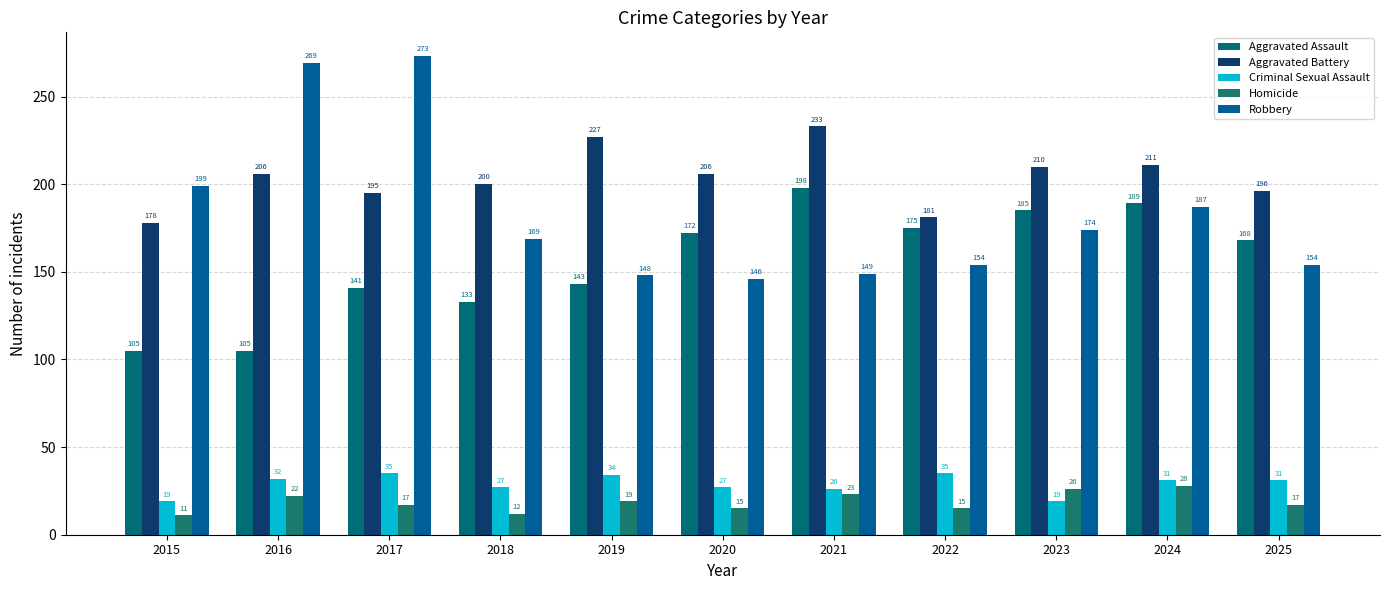

What is the value of the Aggravated Battery bar at the 7th from the left?

233